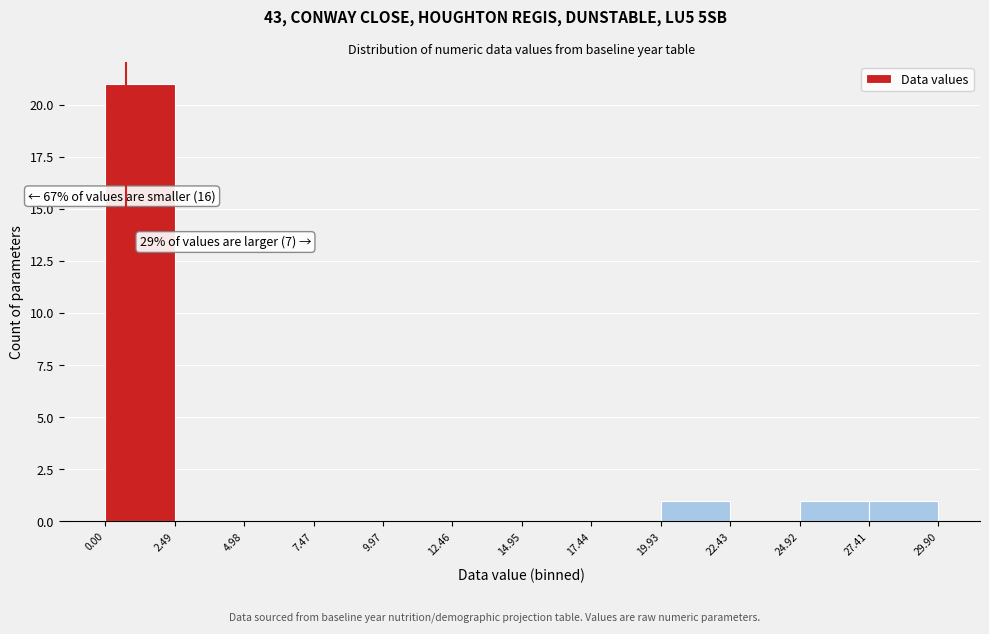

Over which range of the x-axis is the bar tallest?

0.00 to 2.49